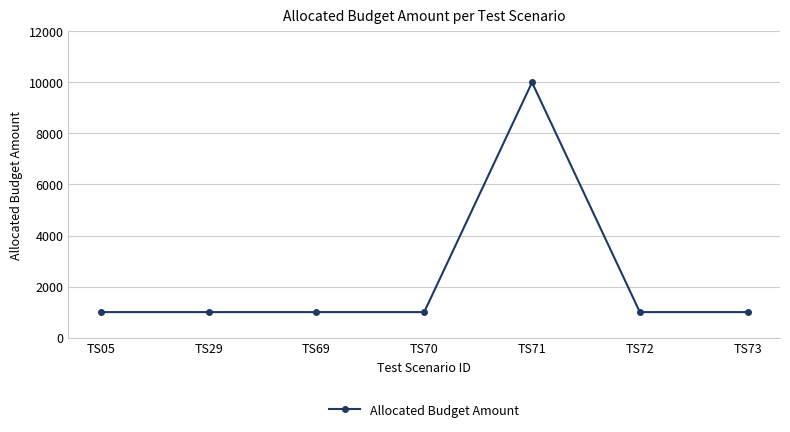

True or false: the data shows 236 at TS69.

False